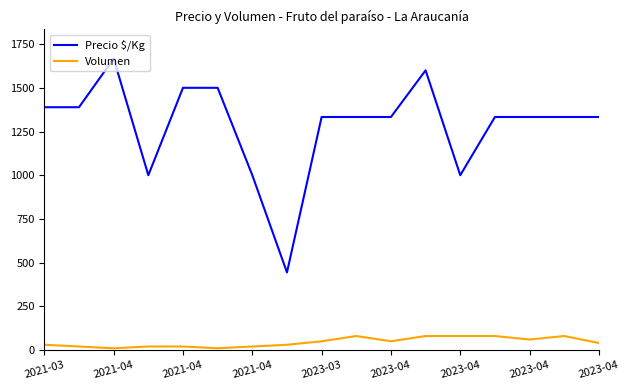

True or false: Precio $/Kg and Volumen cross at least once.

False